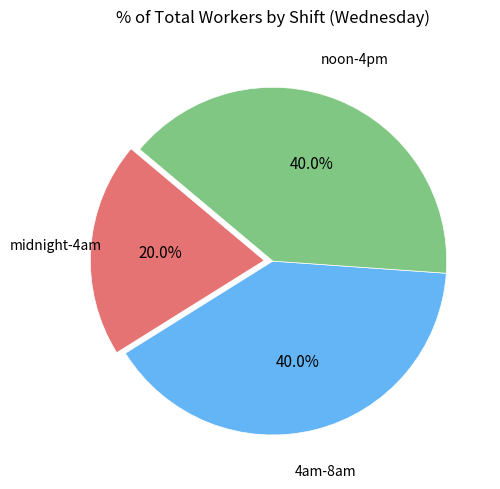

How many segments does this pie chart have?

3